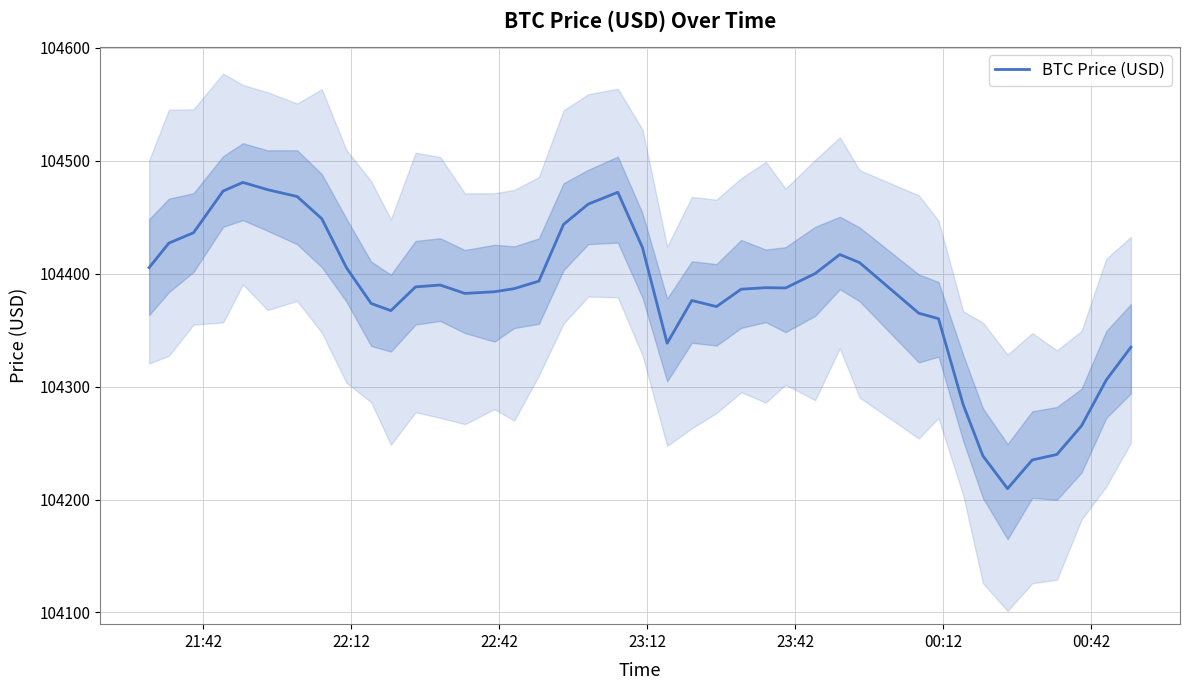

What is the lowest value of the BTC Price (USD) series?

104209.6